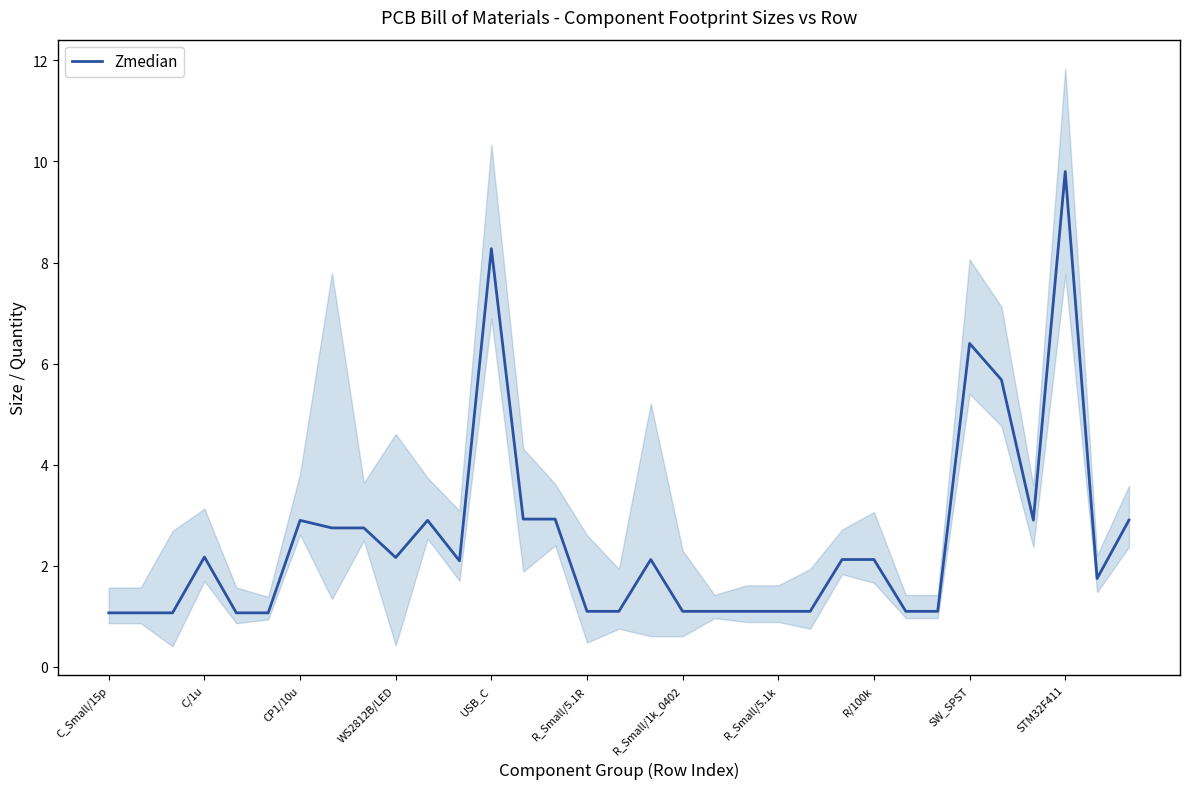

What position from the left is 32?

33